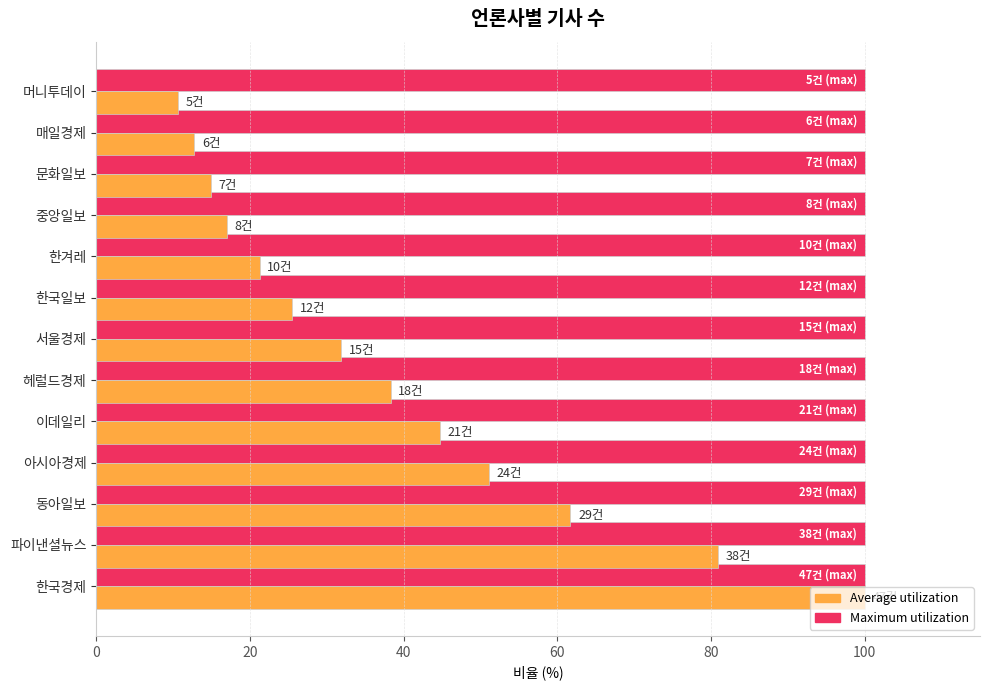

What is the average value of the Average utilization series?

39.3